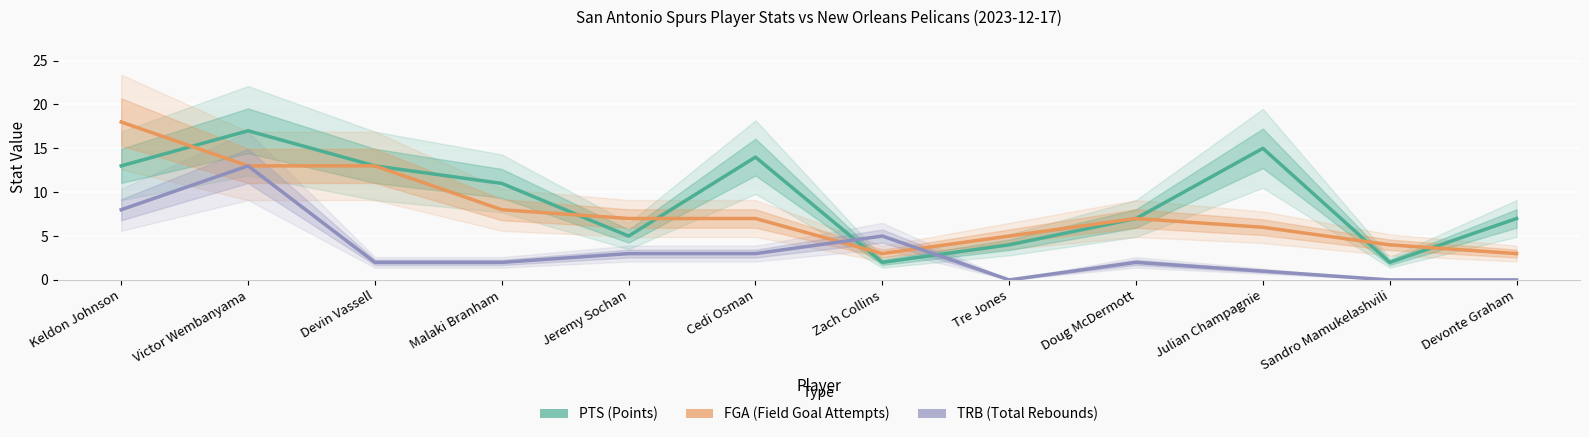

What is the label of the 1st point from the left?

Keldon Johnson